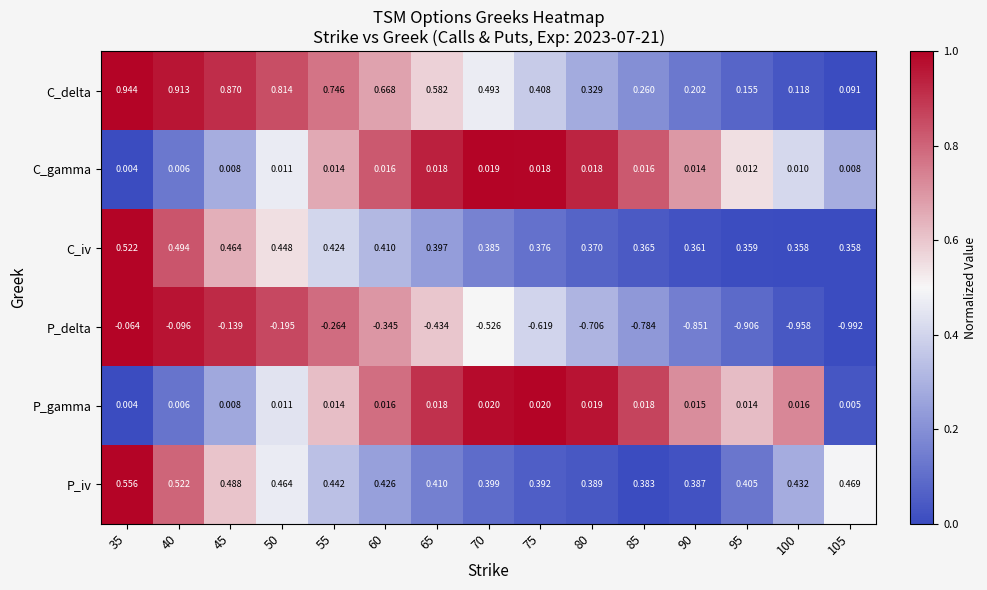

List the series in order of their peak value, highest first.

C_delta, P_iv, C_iv, P_gamma, C_gamma, P_delta